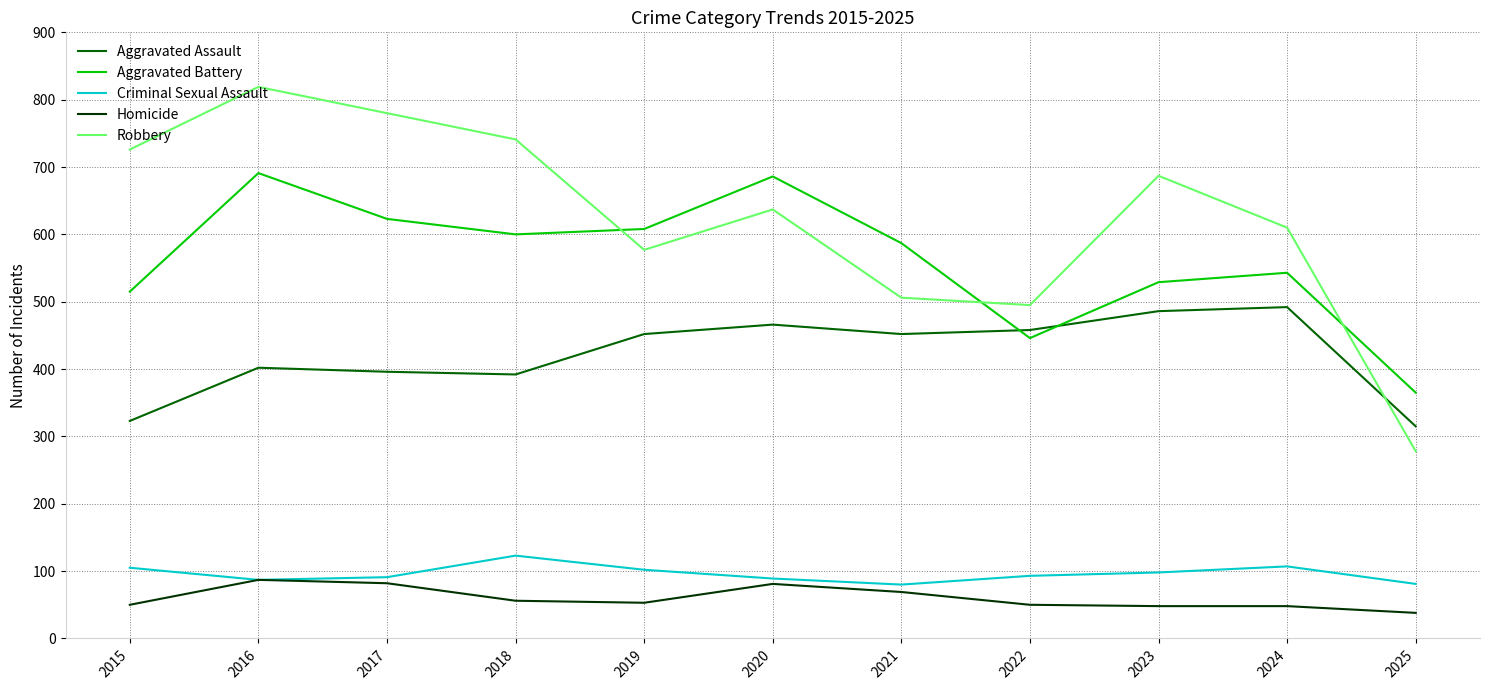

Where is Aggravated Battery nearest to the value 528?

2023